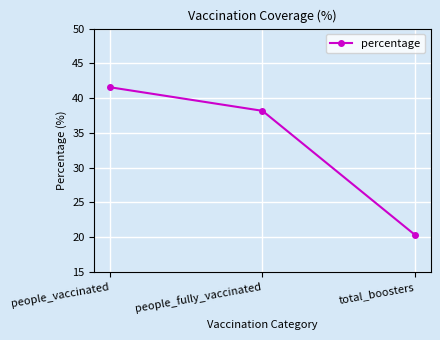

Reading left to right, extract all data points from this chart.

people_vaccinated=41.6	people_fully_vaccinated=38.2	total_boosters=20.3